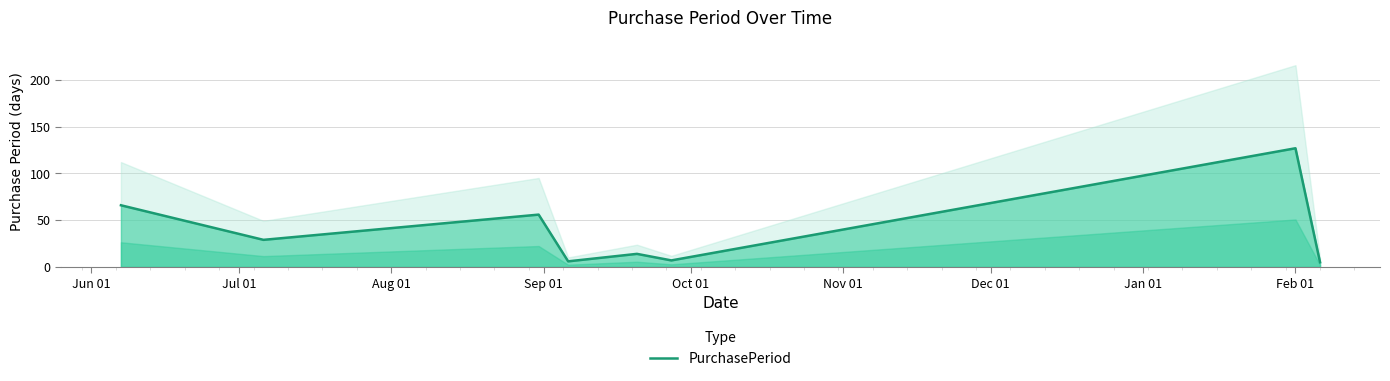

Reading left to right, transcribe all the data shown in this chart.

66	29	56	6	14	7	127	5